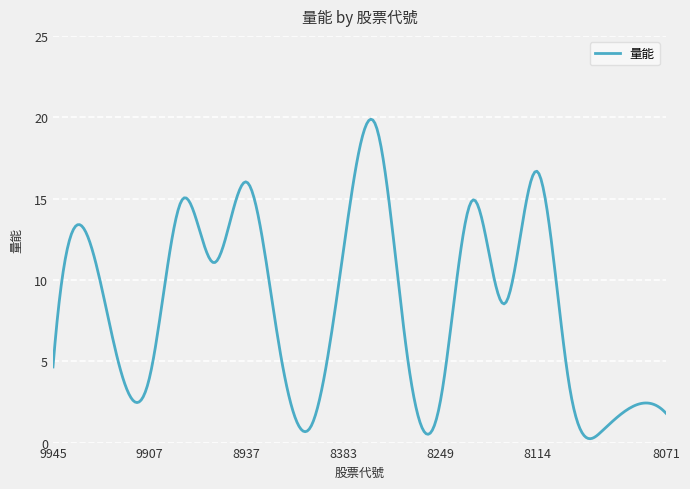

Is this an area chart (filled region under the line)?

No